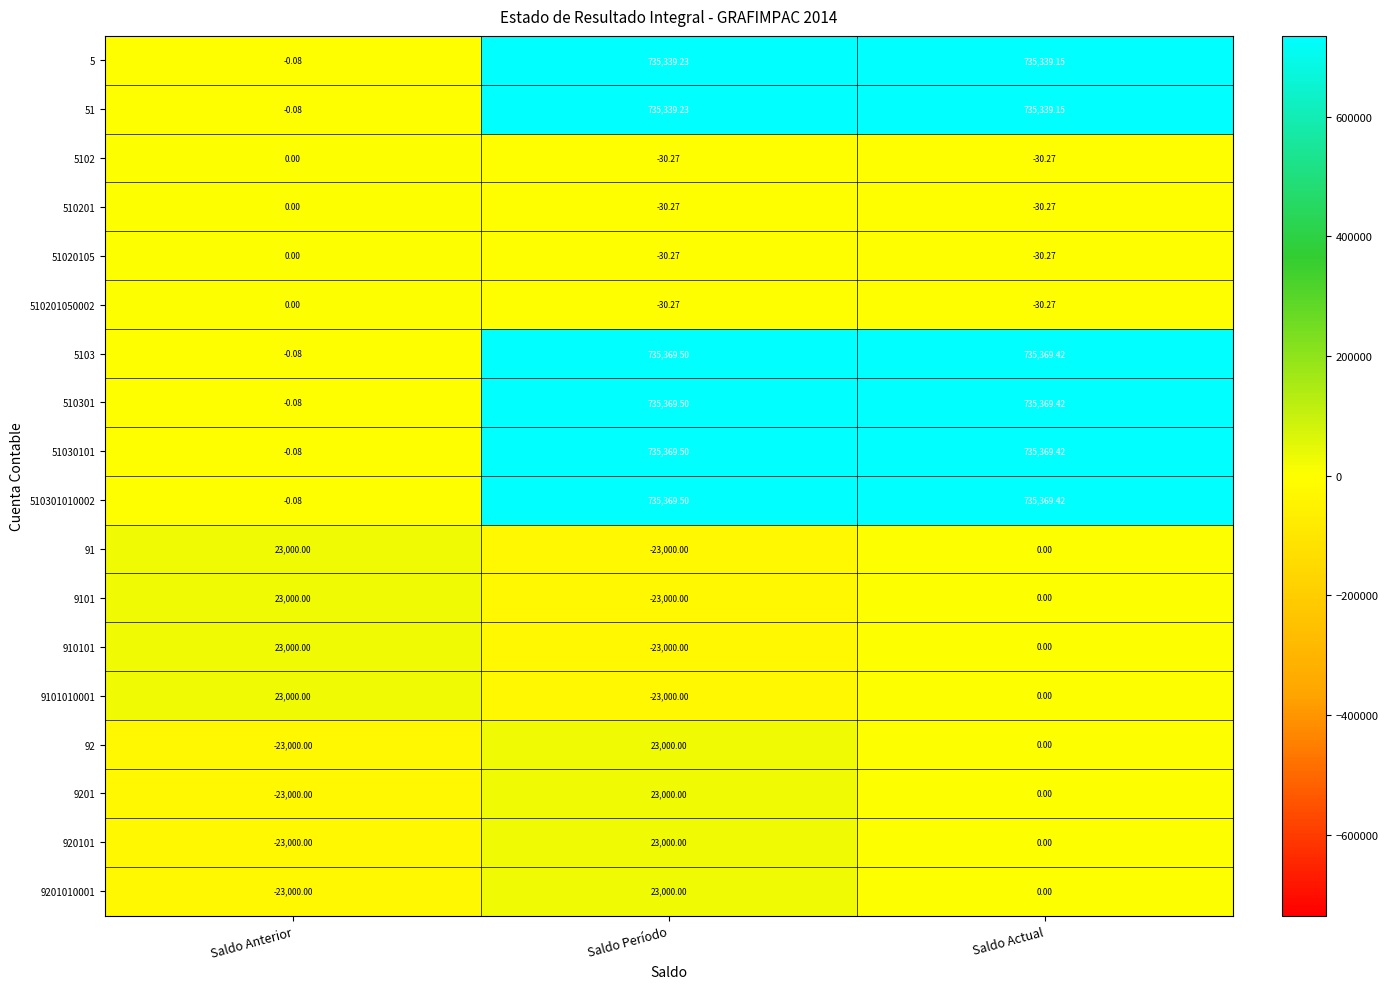

At which label does 510301 first exceed 735369?

Saldo Período